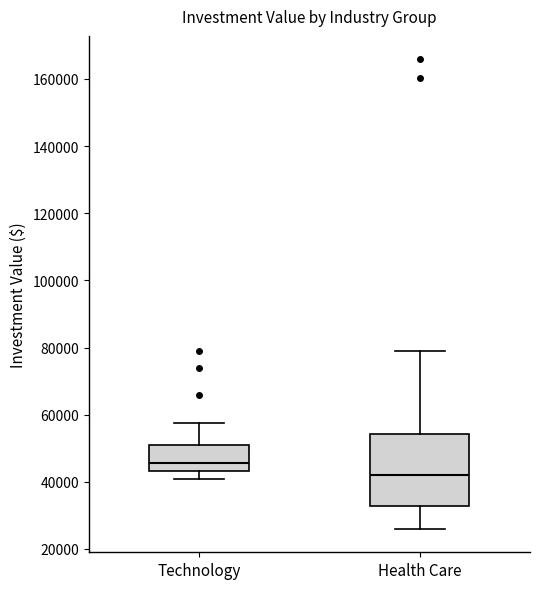

Reading left to right, transcribe this box plot: for each box, give where its median line is, the range the box spans, and where its two whiskers end, as read against the y-axis. The values are not printed on the chart, so give them approximately, as read against the axis.

Technology: median 46000, box 44000 to 50000, whiskers 40000 to 58000
Health Care: median 42000, box 32000 to 54000, whiskers 26000 to 80000